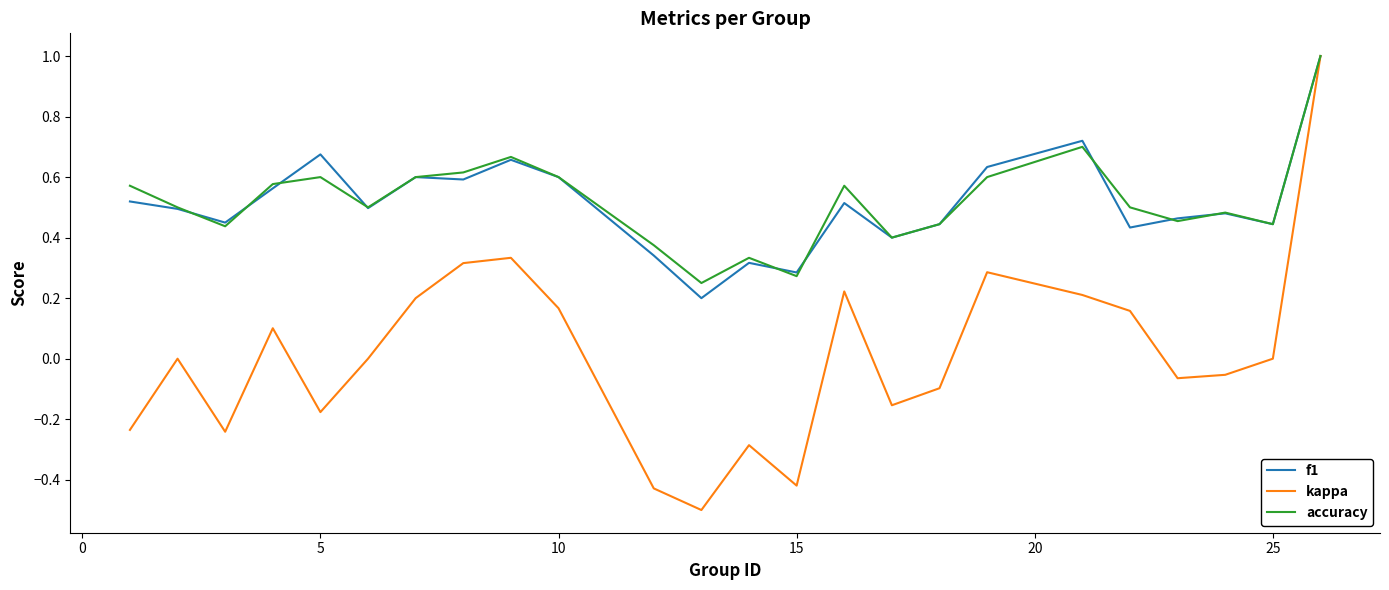

Which series has the largest range (max minus min)?

kappa